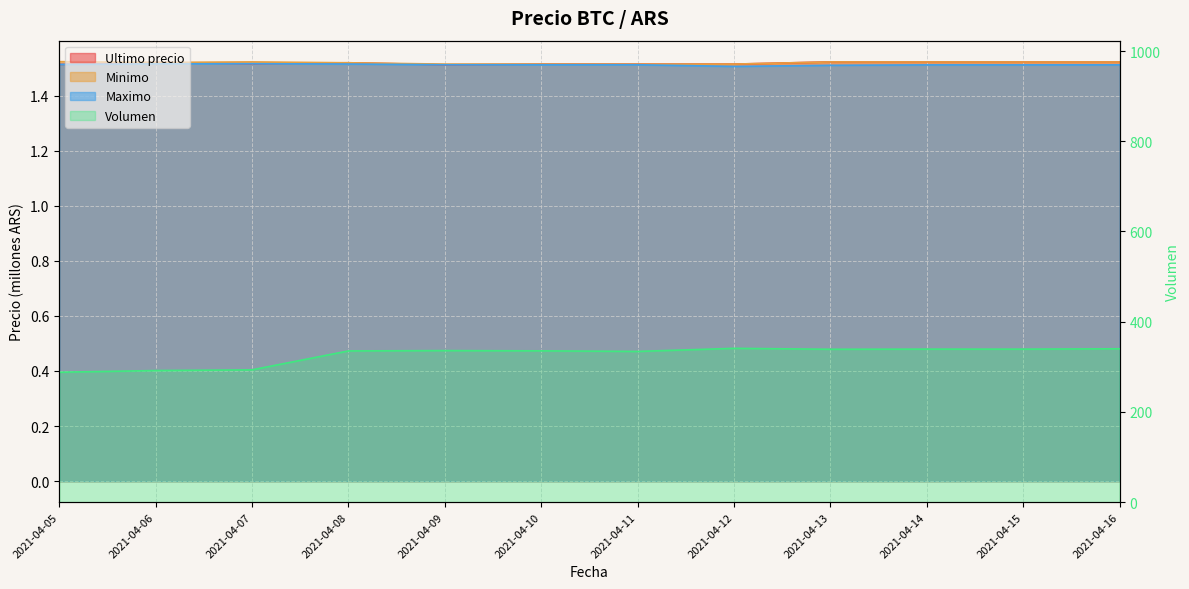

Reading right to left, what are all the values shown in this chart?

Ultimo precio: 1.5	1.5	1.5	1.5	1.5	1.5	1.5	1.5	1.5	1.5	1.5	1.5
Minimo: 1.5	1.5	1.5	1.5	1.5	1.5	1.5	1.5	1.5	1.5	1.5	1.5
Maximo: 1.5	1.5	1.5	1.5	1.5	1.5	1.5	1.5	1.5	1.5	1.5	1.5
Volumen: 340.0	339.2	339.3	338.9	341.0	334.2	335.4	336.0	335.3	293.3	291.8	288.1